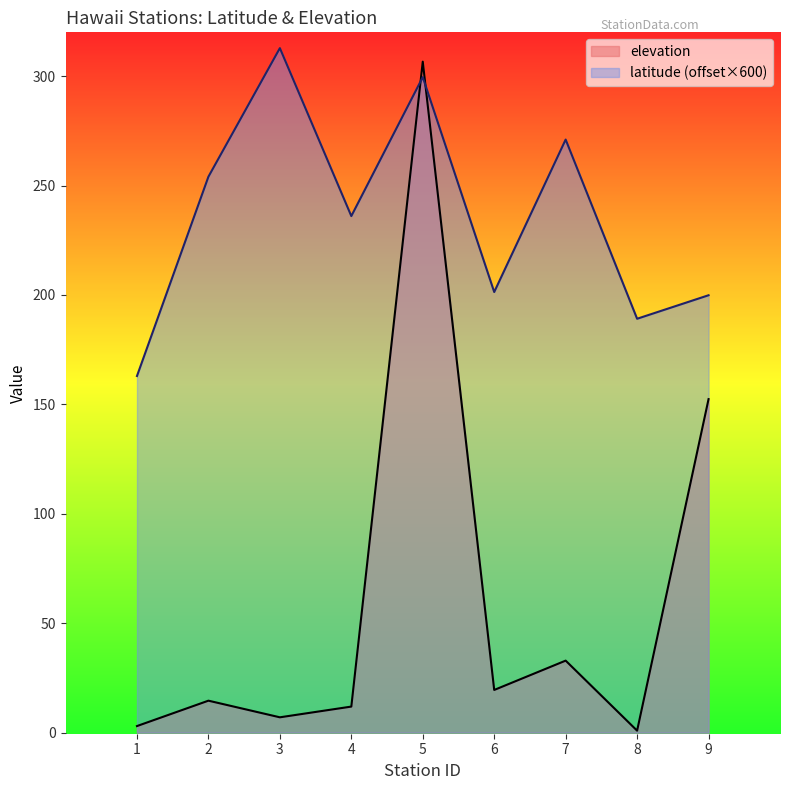

Which category has the highest value in the latitude series?

3